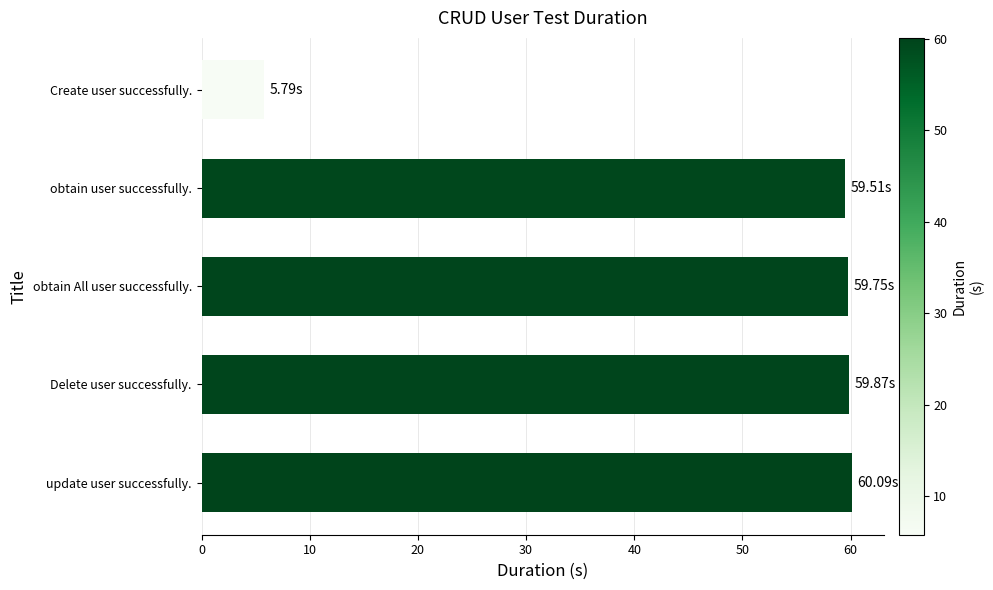

What is the difference between the maximum and minimum values?

54.3